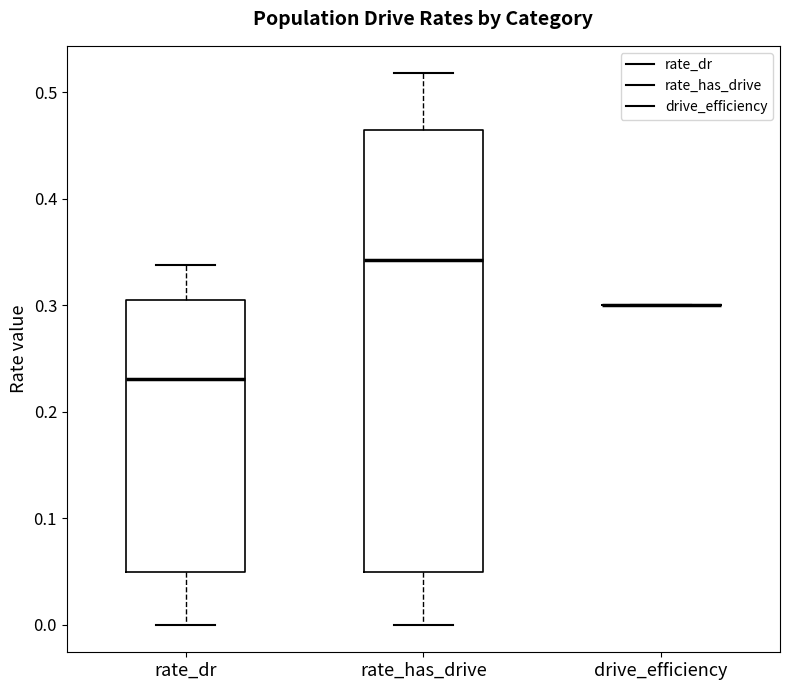

Reading left to right, transcribe this box plot: for each box, give where its median line is, the range the box spans, and where its two whiskers end, as read against the y-axis. The values are not printed on the chart, so give them approximately, as read against the axis.

rate_dr: median 0.23, box 0.05 to 0.30, whiskers 0.00 to 0.34
rate_has_drive: median 0.34, box 0.05 to 0.46, whiskers 0.00 to 0.52
drive_efficiency: box collapsed to a line at 0.30, whiskers 0.30 to 0.30